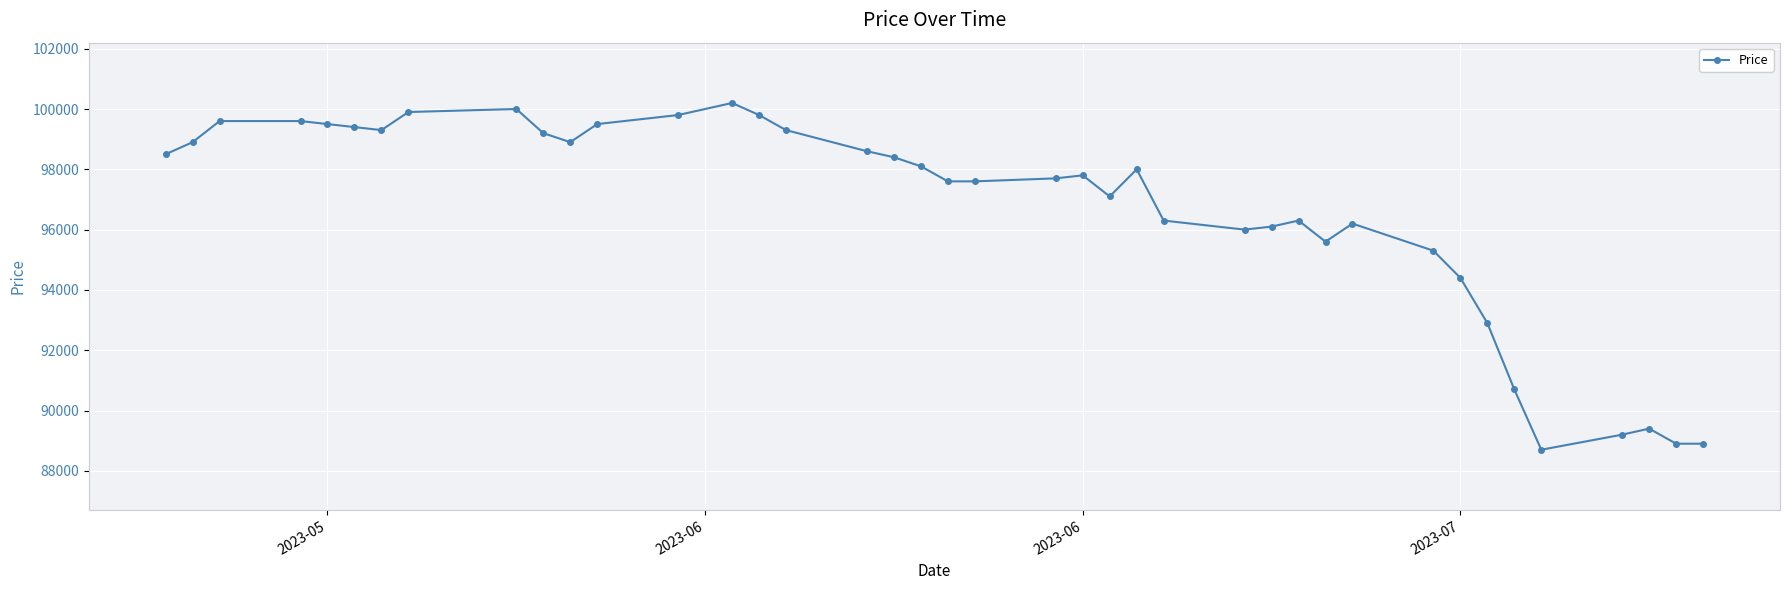

What is the greatest value displayed?

100200